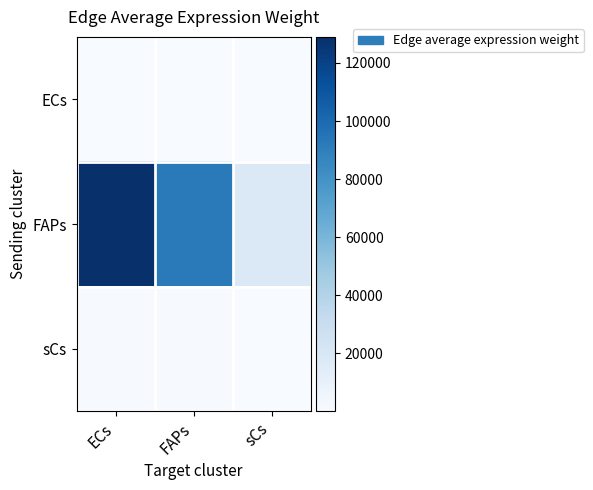

What is the total value across all series at FAPs?

92748.1